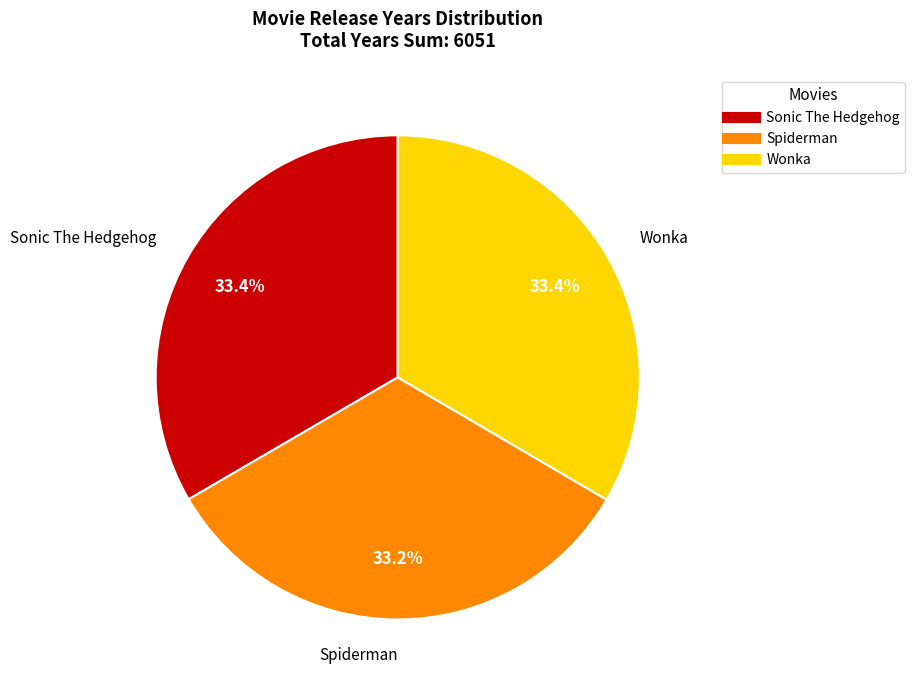

What portion of the pie excludes Sonic The Hedgehog?

66.6%